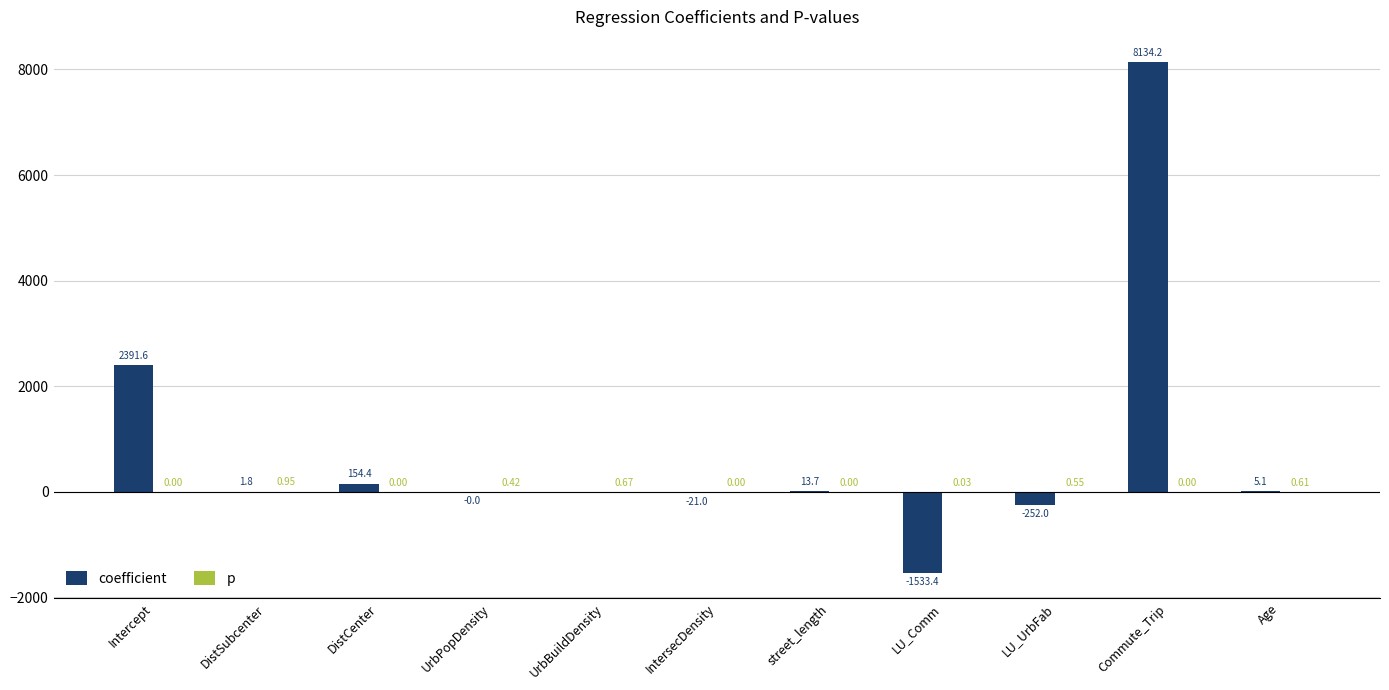

What is the sum of all coefficient values?

8894.4